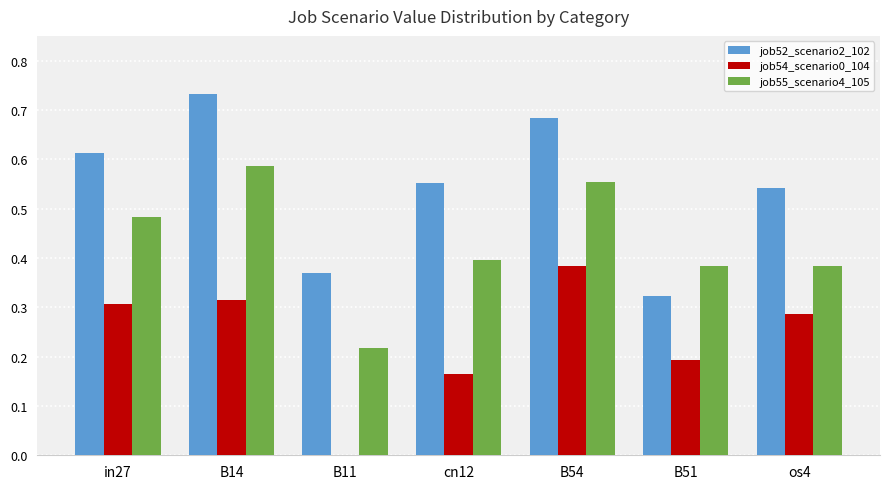

Which category has the highest value in the job54_scenario0_104 series?

B54